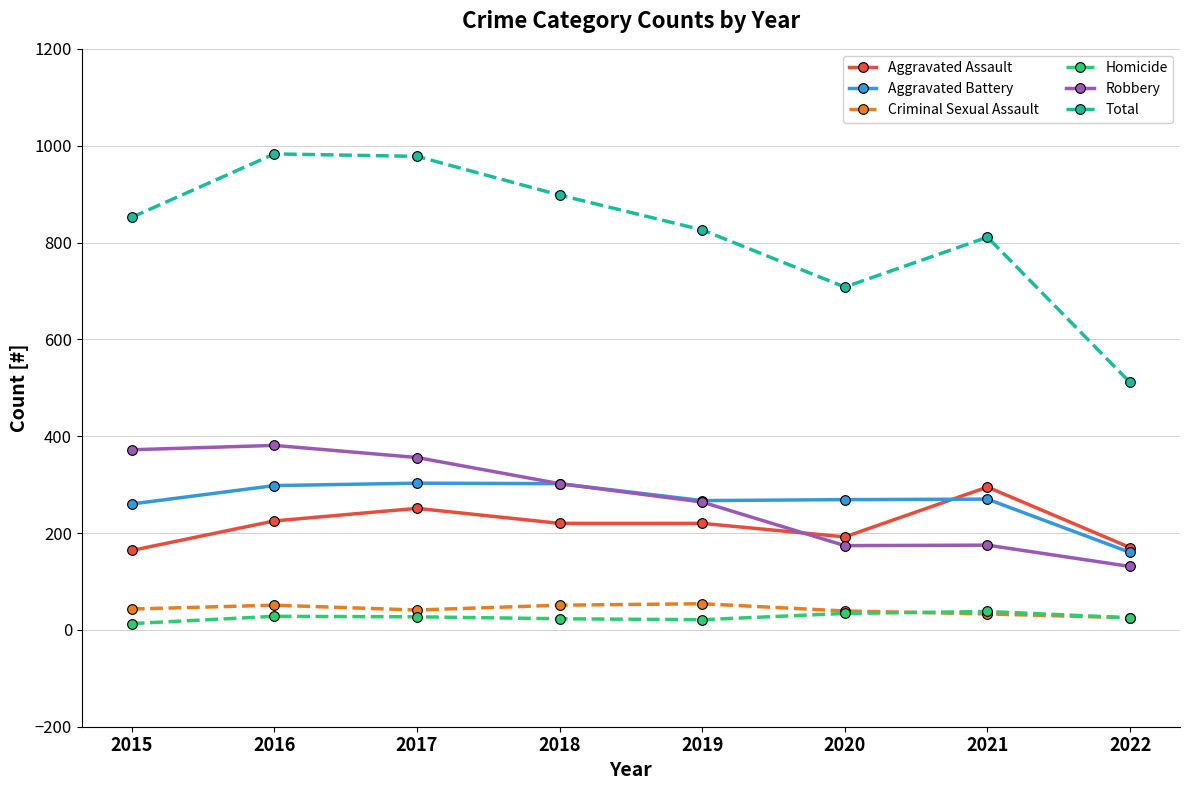

What is the value of the Aggravated Battery point at the 2nd from the left?

298